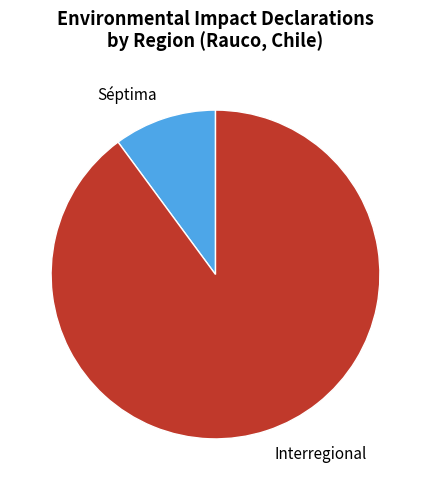

What is the ratio of the value at Interregional to the value at Séptima?

8.9